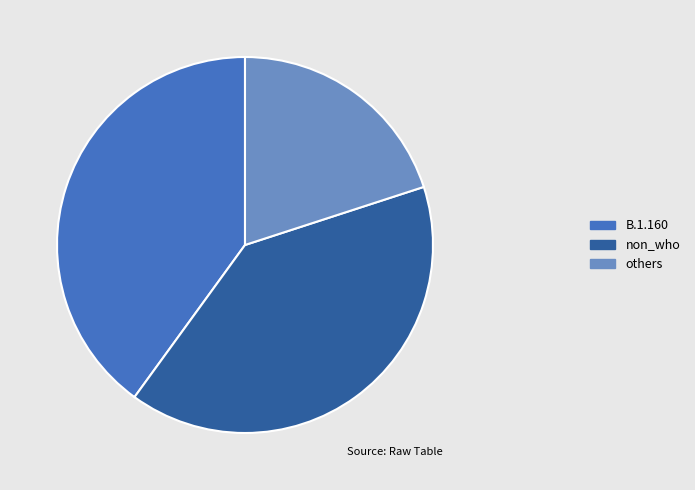

Does any single category account for the majority?

No